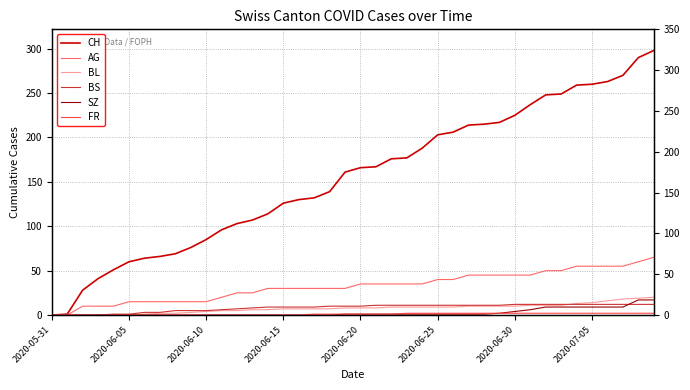

Rank the series at 27 from highest to lowest value.

CH, AG, BS, BL, FR, SZ